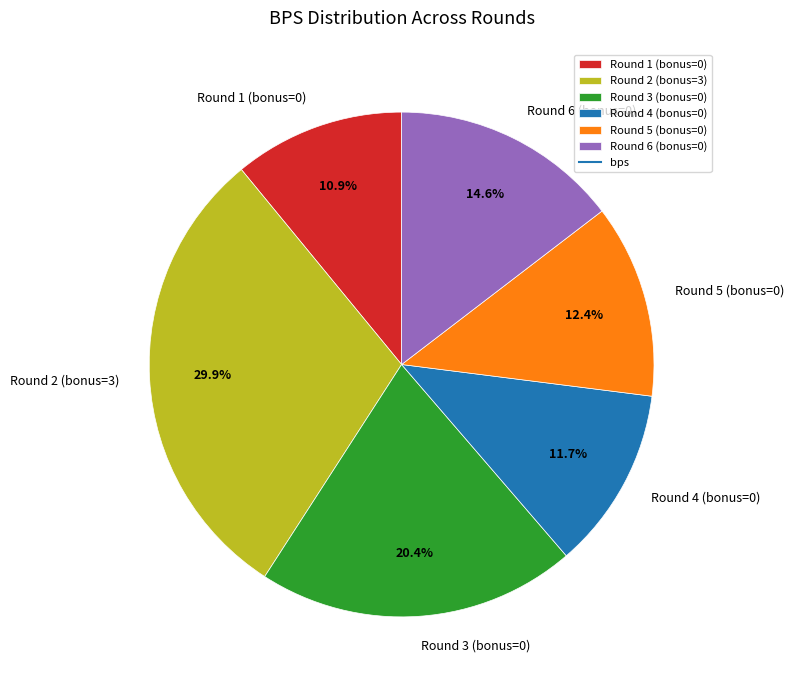

What percentage is the Round 1 (bonus=0) slice, to the nearest percent?

11%